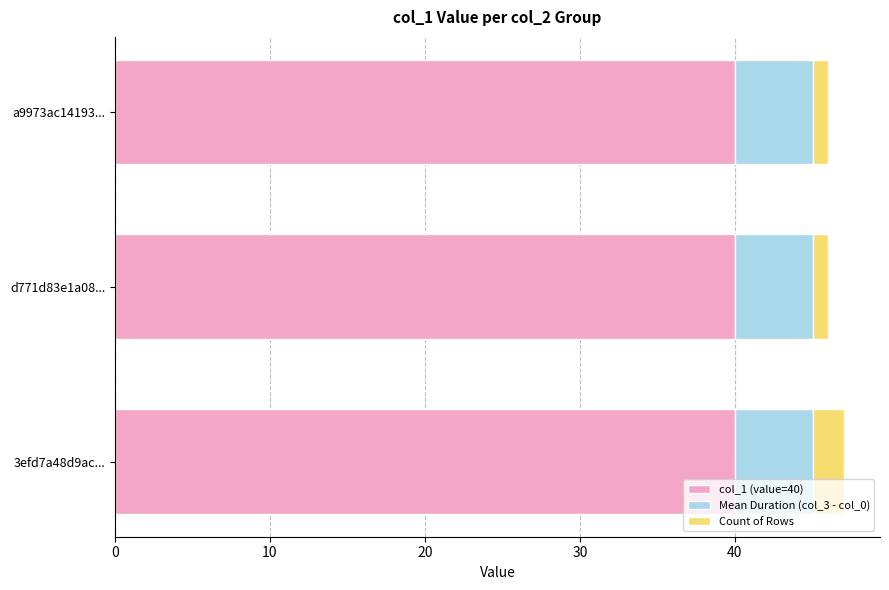

What is the total value across all series at d771d83e1a08...?

46.0